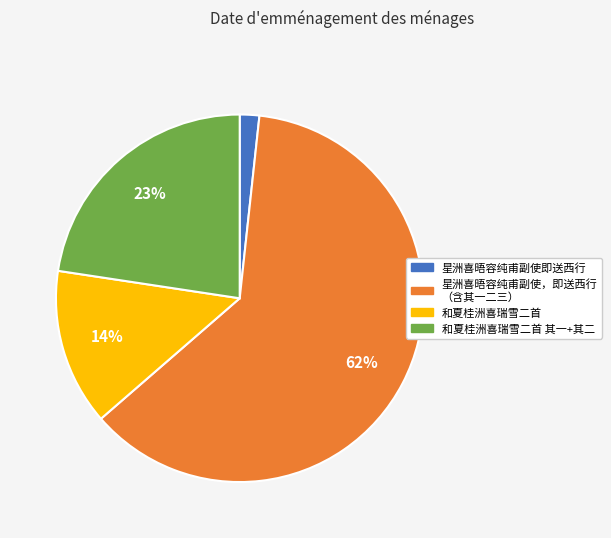

The 和夏桂洲喜瑞雪二首 slice represents 14% of the pie. True or false?

True